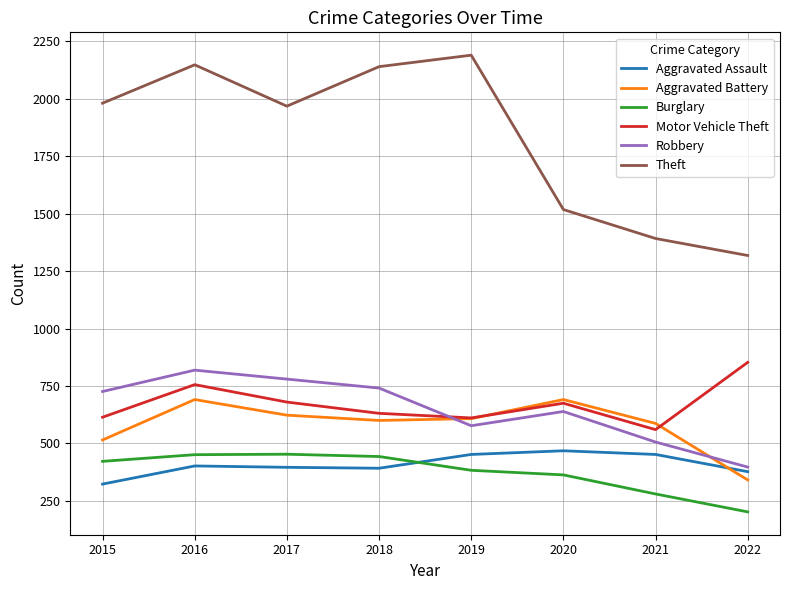

At which category is the sum across all series the highest?

2016